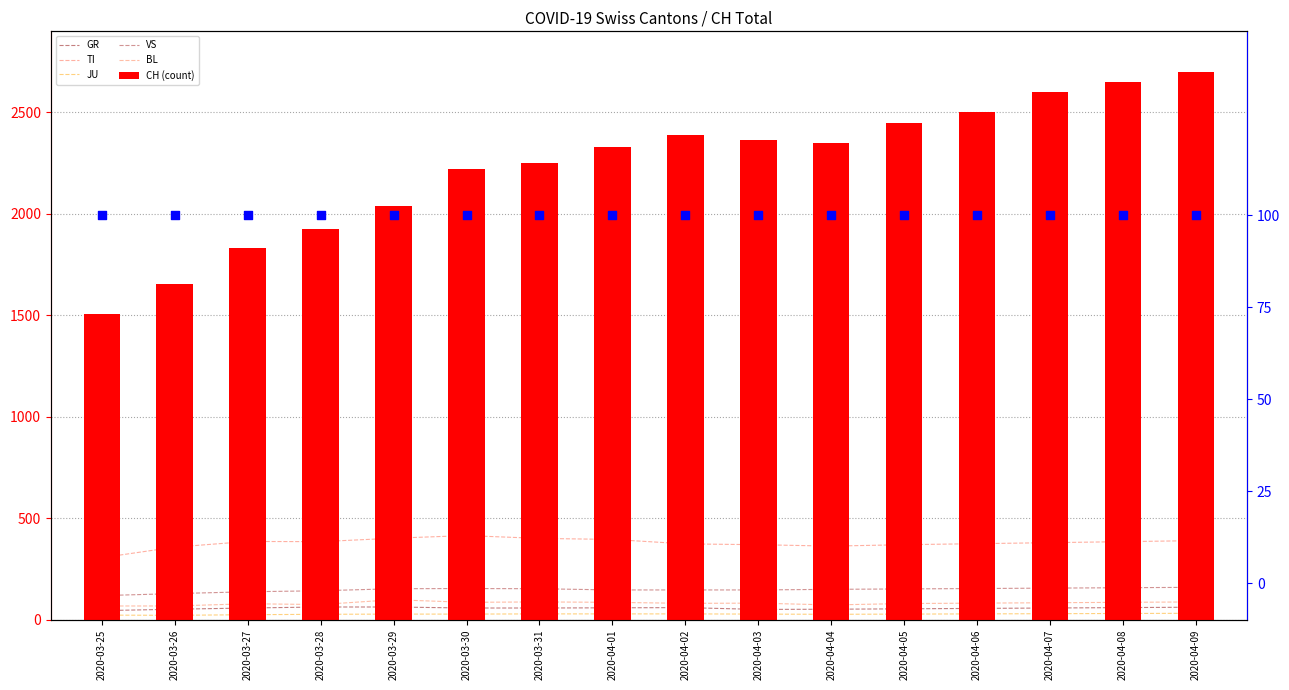

At how many categories does at least one series exceed 2546?

3